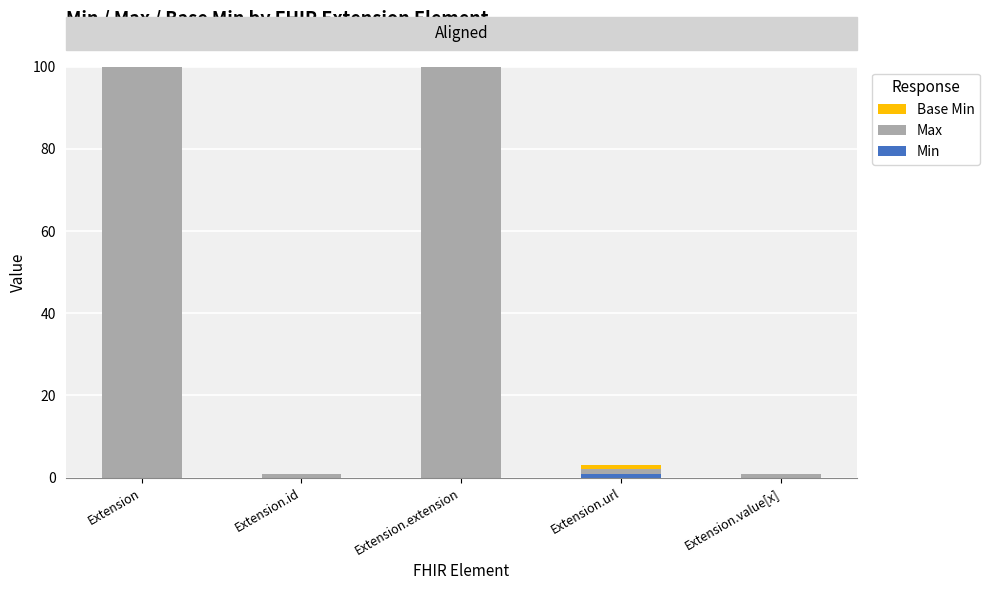

Reading left to right, transcribe the values for Min.

Extension=0	Extension.id=0	Extension.extension=0	Extension.url=1	Extension.value[x]=0